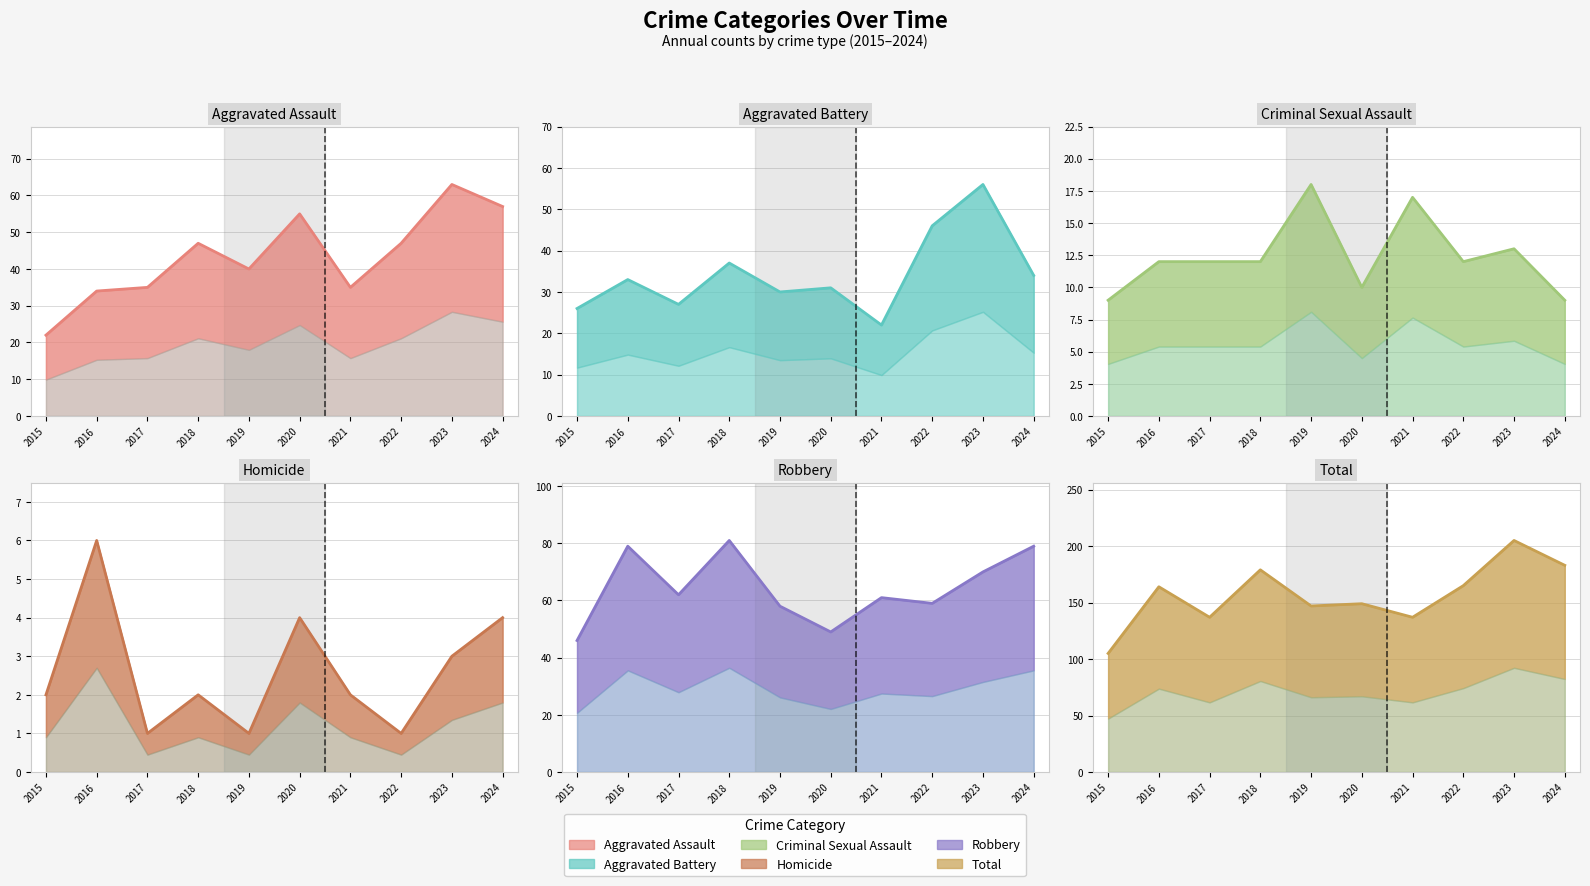

How many interior local valleys does the Robbery series have?

3